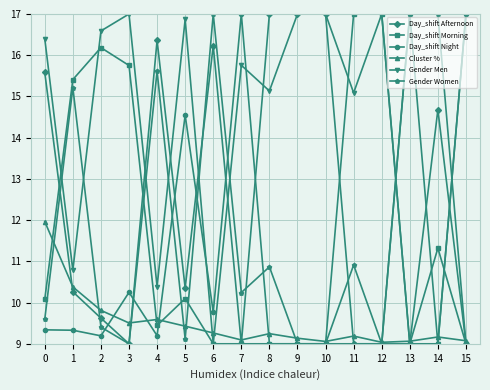

Read the Cluster % value at 0.

12.0